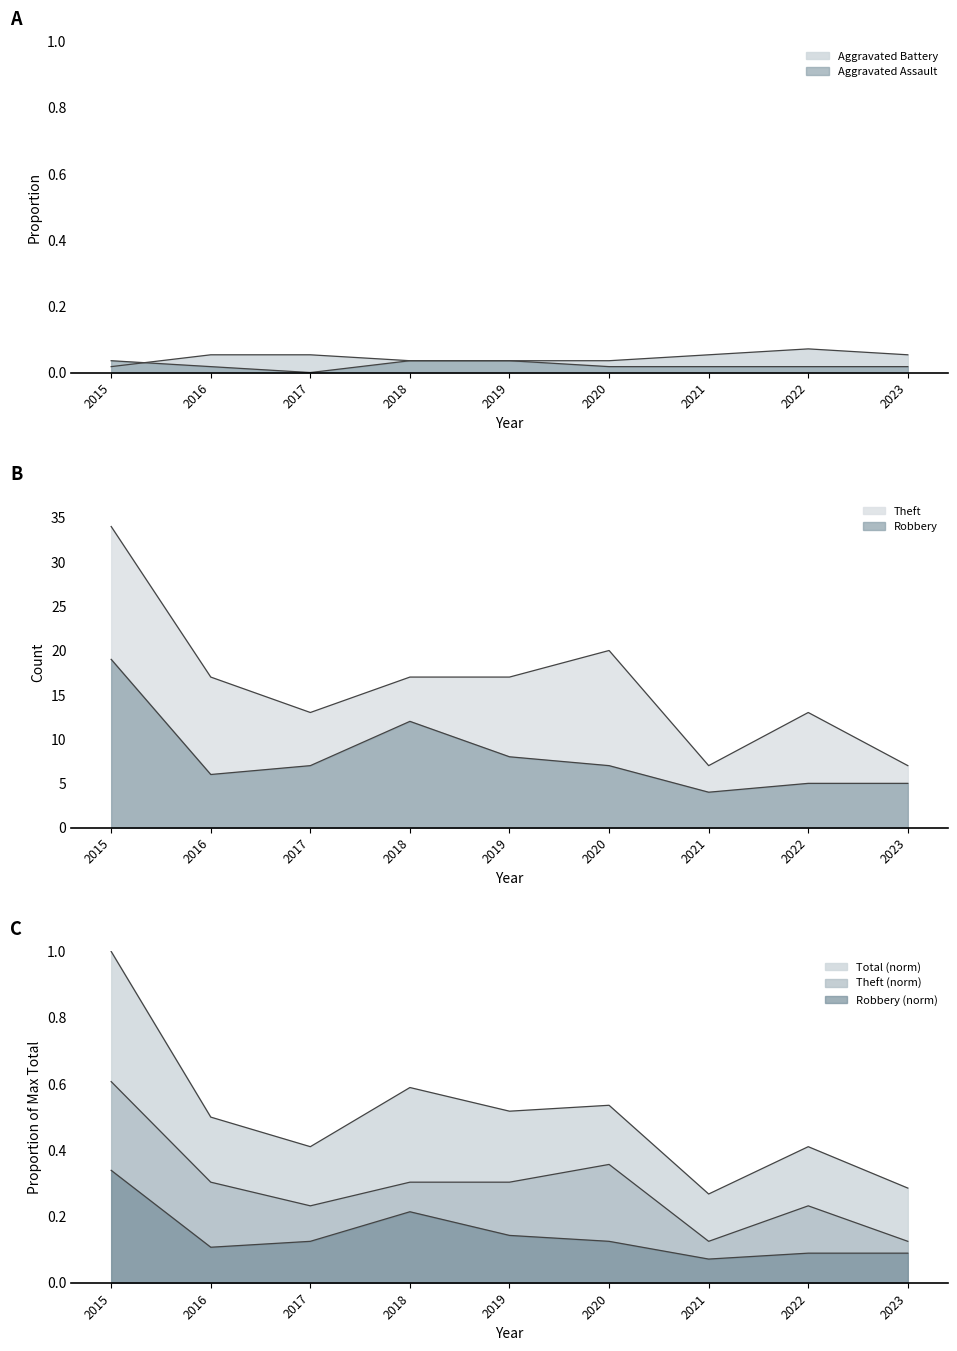

Reading right to left, what are all the values shown in this chart?

Aggravated Assault: 0.0	0.0	0.0	0.0	0.0	0.0	0.0	0.0	0.0
Aggravated Battery: 0.1	0.1	0.1	0.0	0.0	0.0	0.1	0.1	0.0
Robbery: 5.0	5.0	4.0	7.0	8.0	12.0	7.0	6.0	19.0
Theft: 7.0	13.0	7.0	20.0	17.0	17.0	13.0	17.0	34.0
Total: 0.3	0.4	0.3	0.5	0.5	0.6	0.4	0.5	1.0